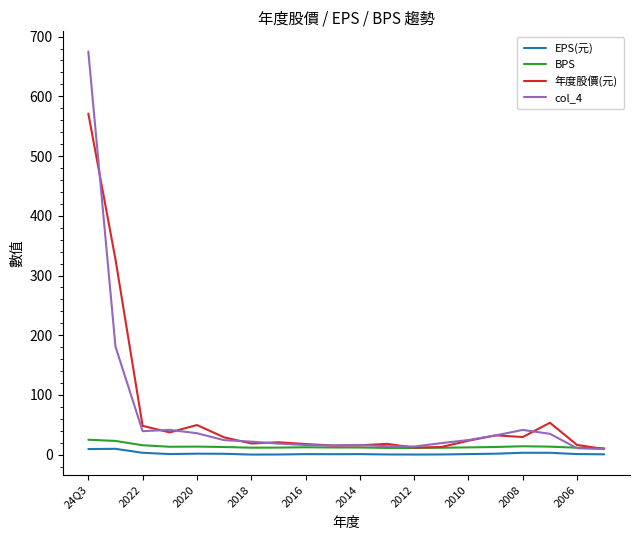

What is the greatest value displayed?

675.0